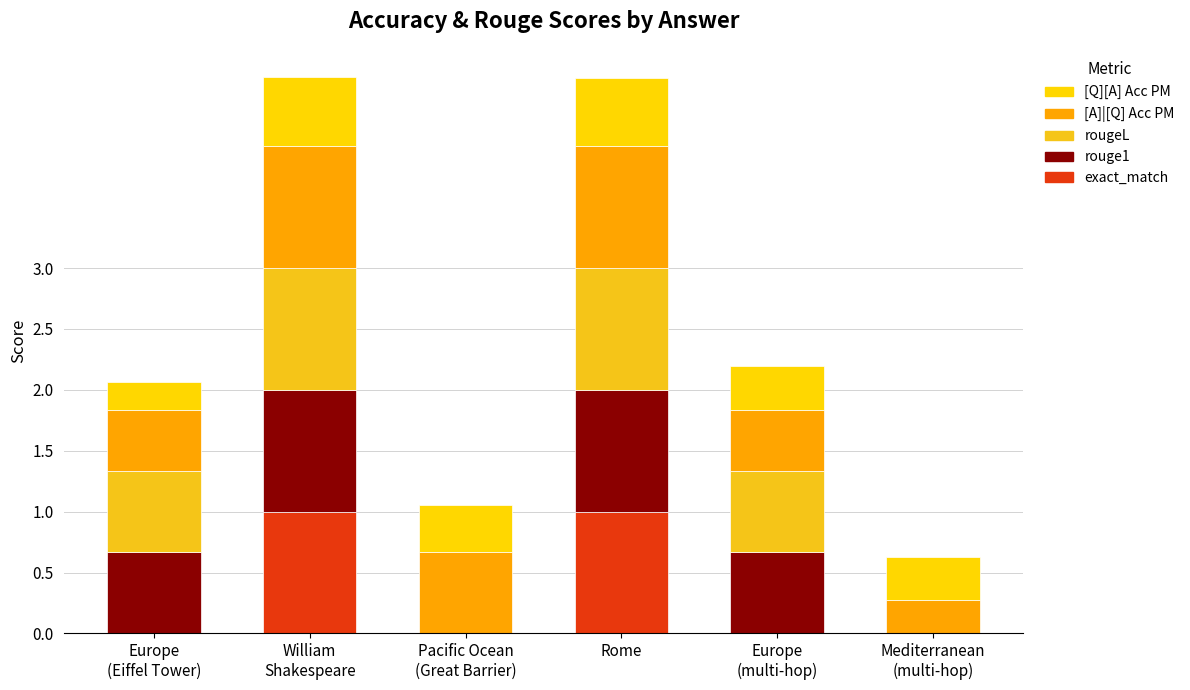

What are all the series names shown in the legend?

[Q][A] Acc PM, [A]|[Q] Acc PM, rougeL, rouge1, exact_match